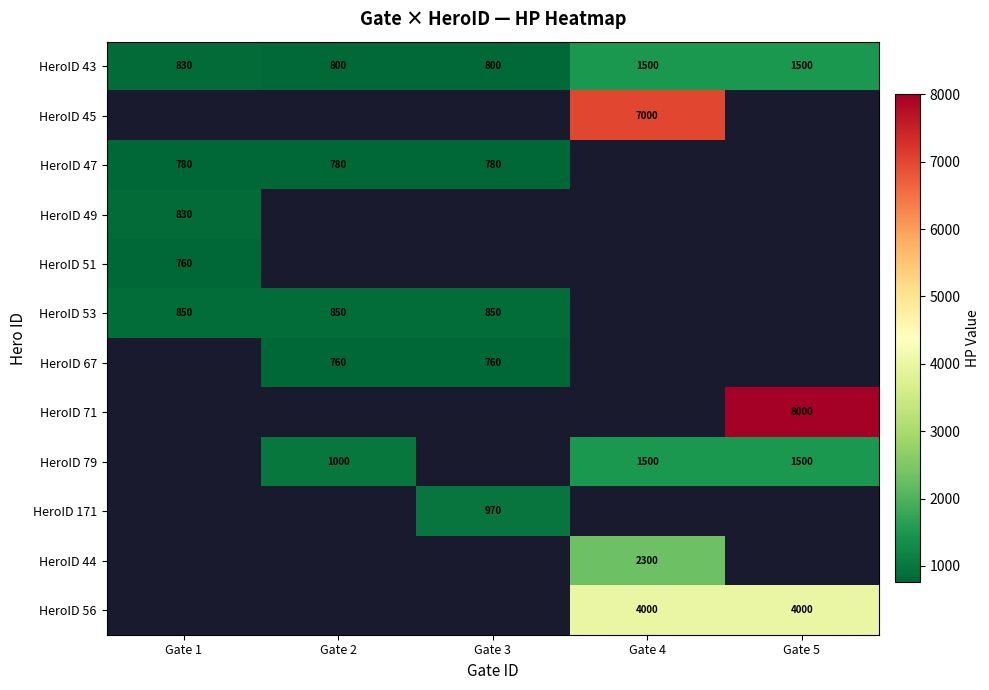

Is it true that HeroID 43 equals 928 at Gate 4?

False